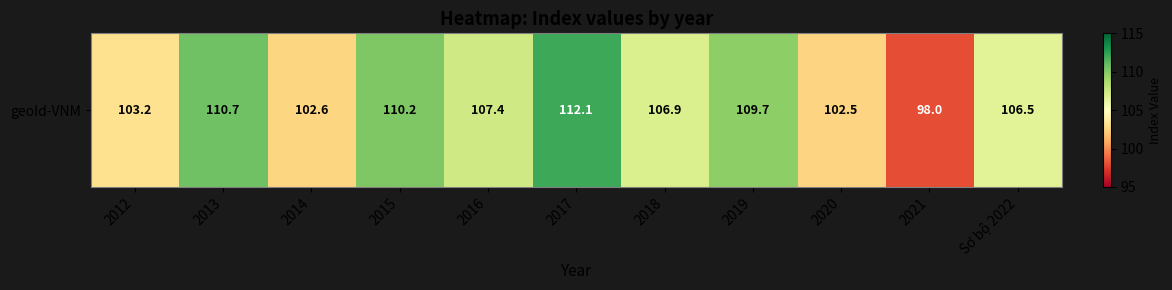

List the labels in order of value, smallest first.

2021, 2020, 2014, 2012, Sơ bộ 2022, 2018, 2016, 2019, 2015, 2013, 2017